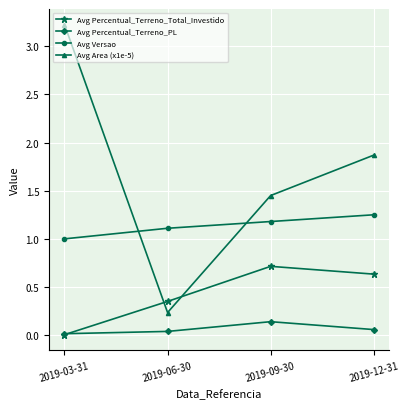

What is the label of the 4th point from the right?

2019-03-31